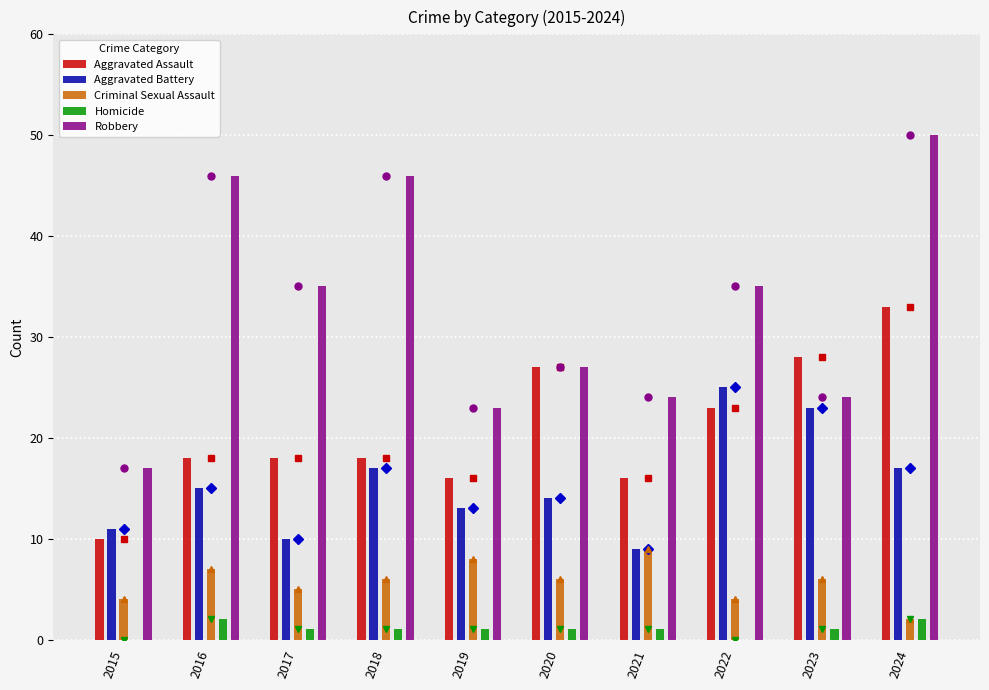

Is the value of Aggravated Assault at 2018 greater than the value of Homicide at 2024?

Yes